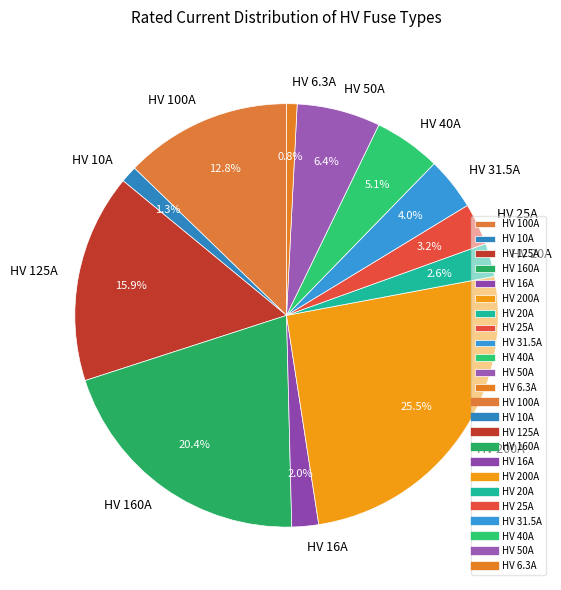

True or false: HV 100A accounts for 13% of the total.

True